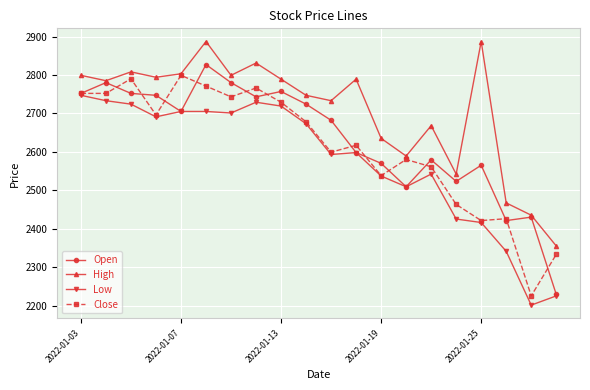

True or false: High and Low cross at least once.

False